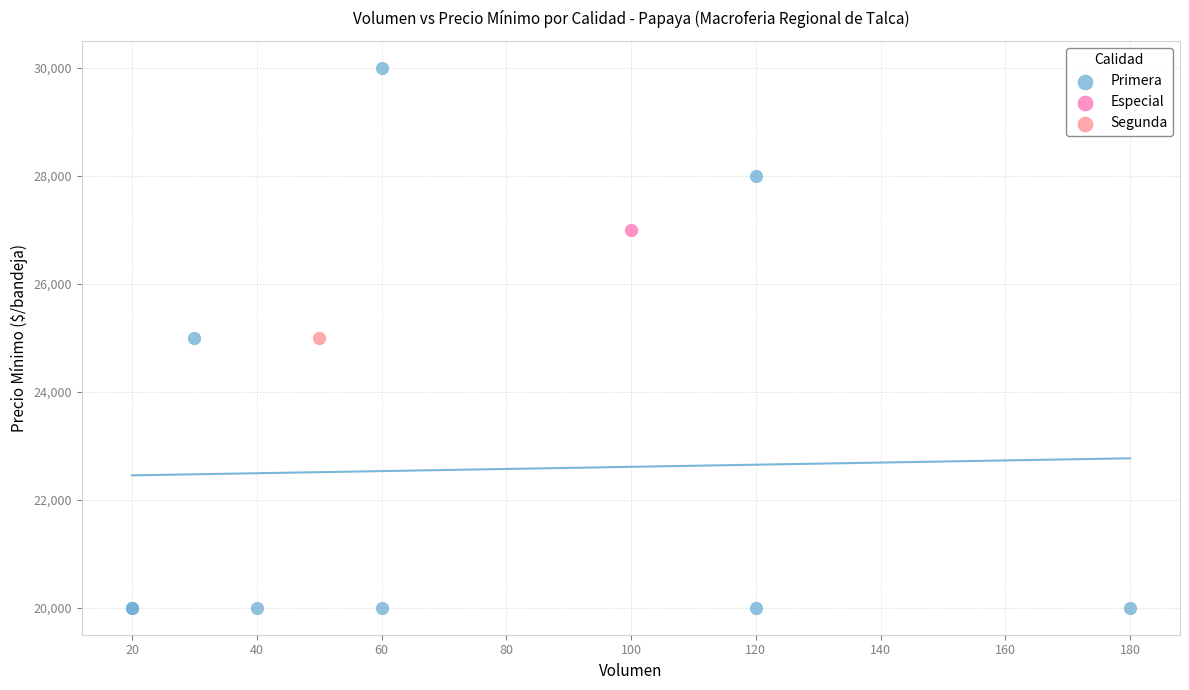

What are all the series names shown in the legend?

Primera, Especial, Segunda